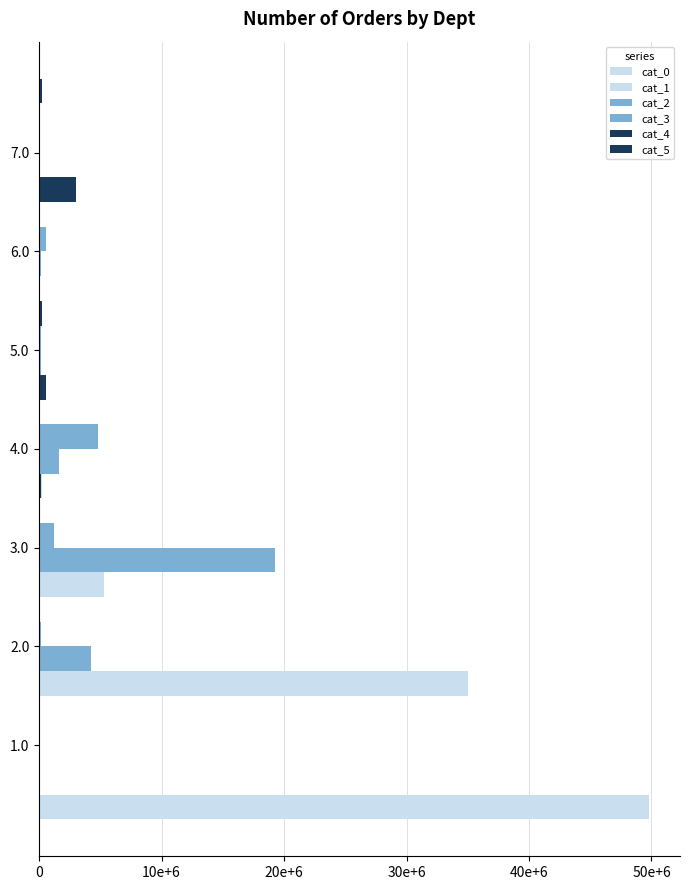

What is the maximum value shown in the chart?

49835784